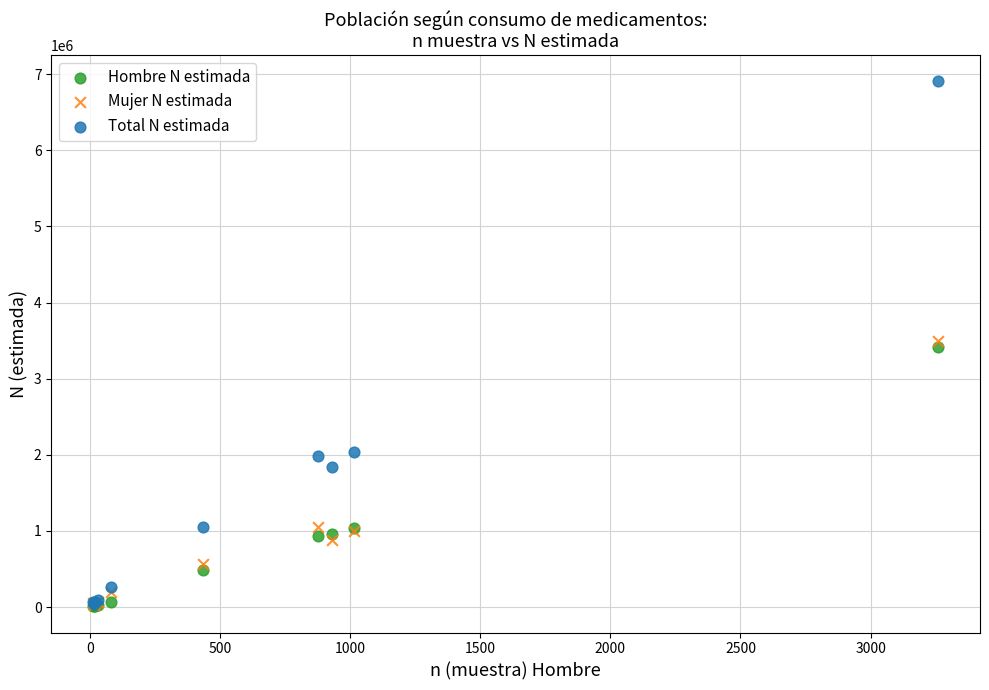

In the Hombre N estimada series, what Y value is closest to 1712098?

1036461